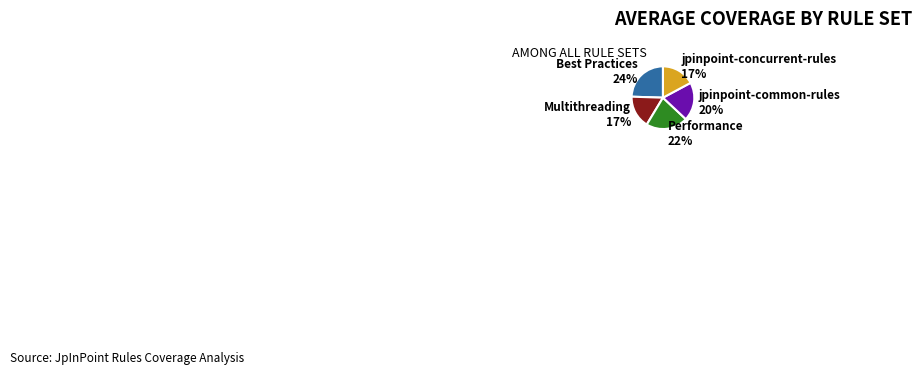

Approximately how many times larger is the value at jpinpoint-common-rules compared to Performance?

0.9